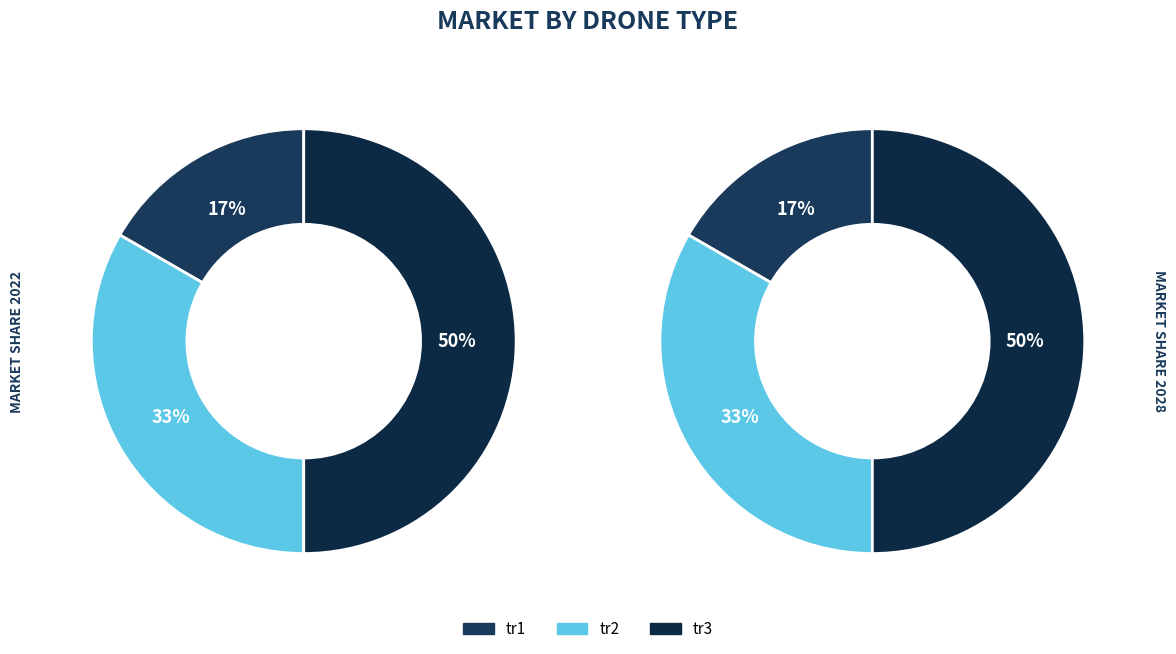

Which slice is the smallest?

tr1